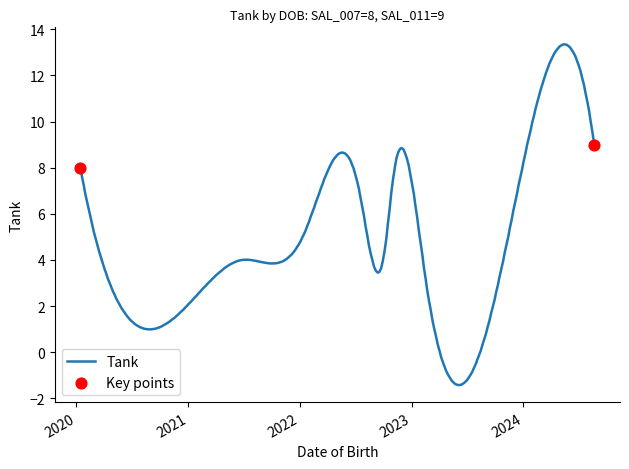

What is the greatest value displayed?

13.3